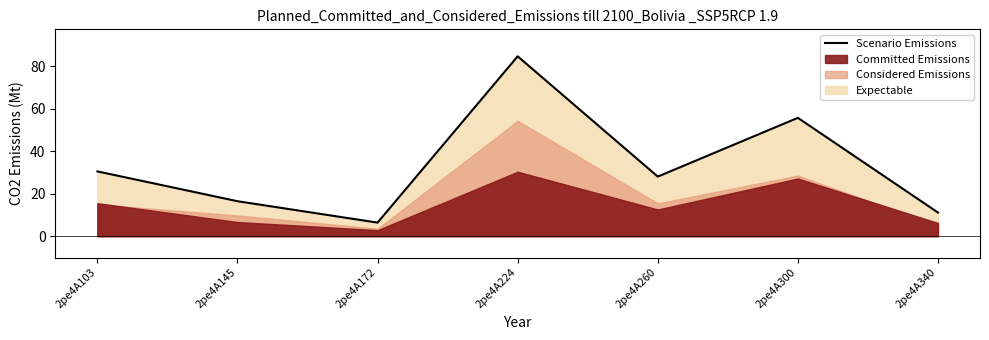

Between 2pe4A145 and 2pe4A260, which is larger?

2pe4A260